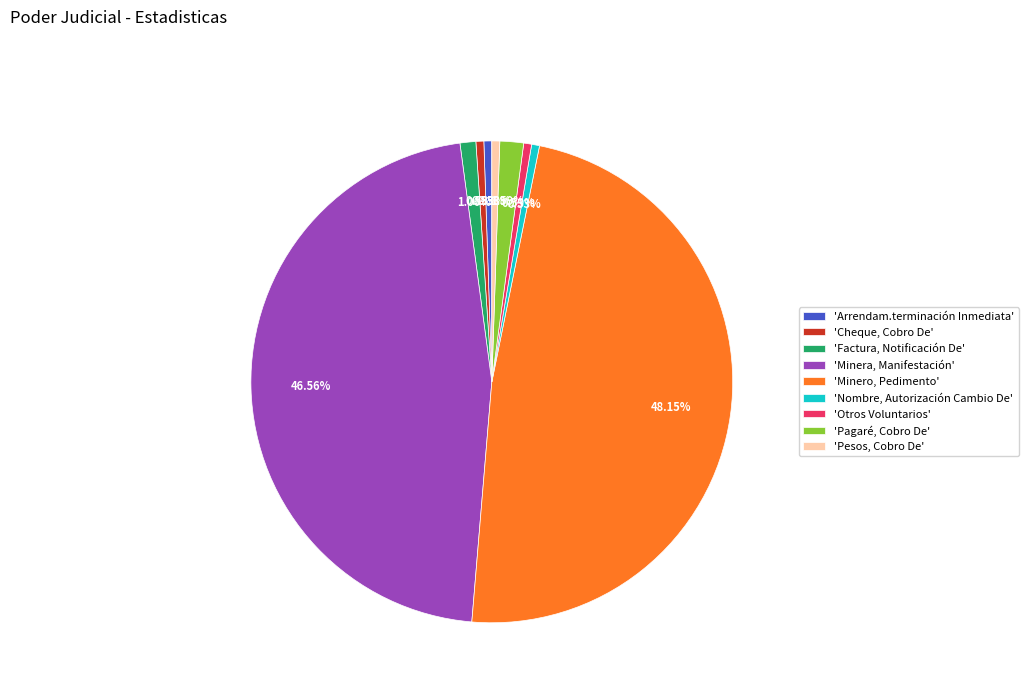

To the nearest percent, what is the difference between the largest and smallest slice percentages?

48%